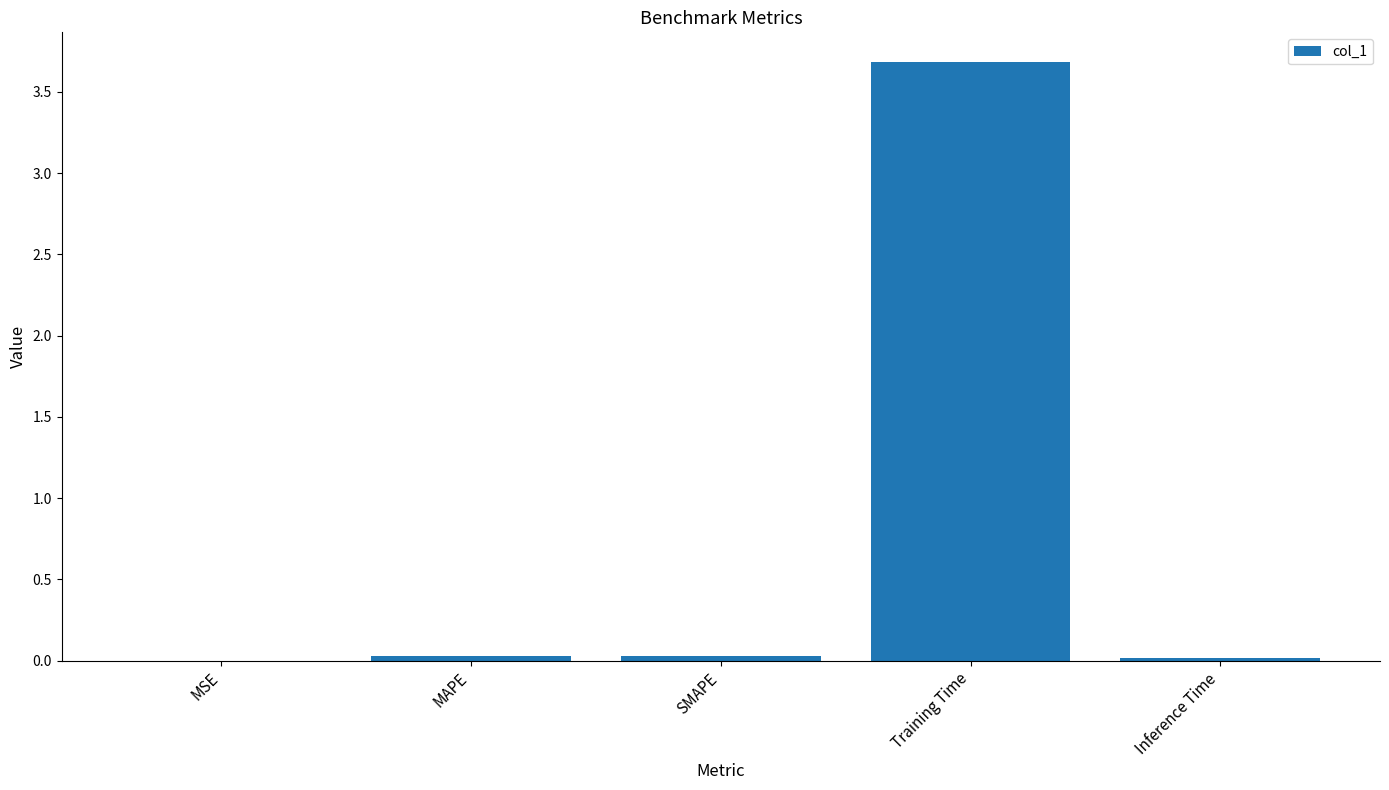

Between Training Time and MSE, which is larger?

Training Time